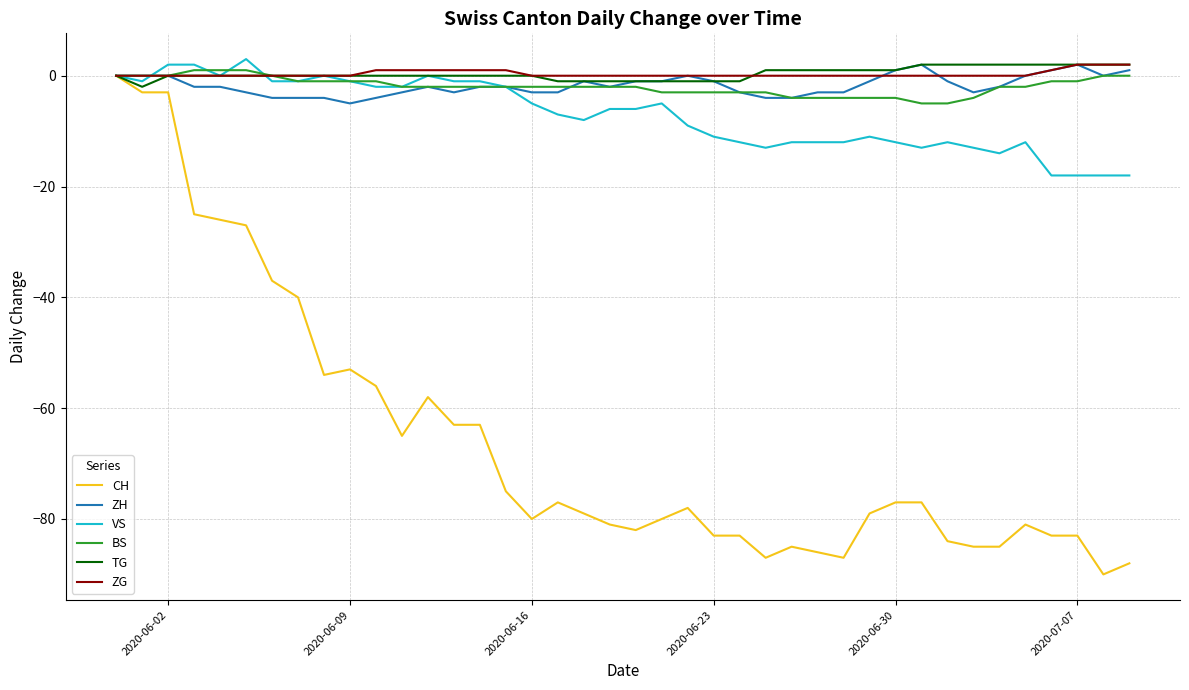

What is the smallest value displayed?

-90